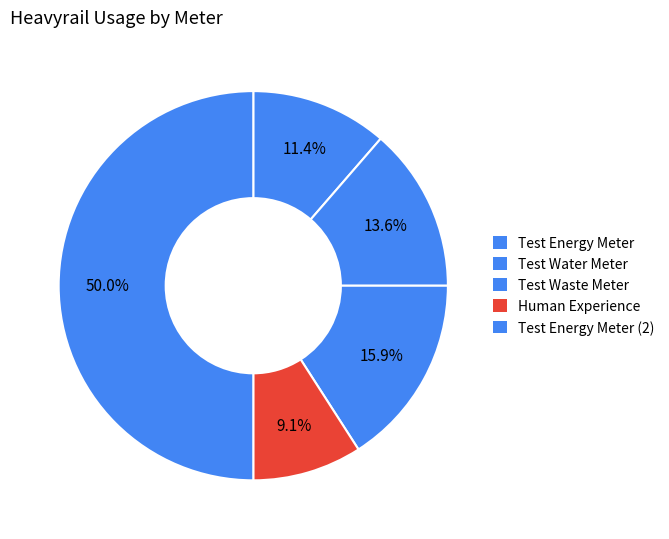

To the nearest percent, what is the difference between the largest and smallest slice percentages?

41%